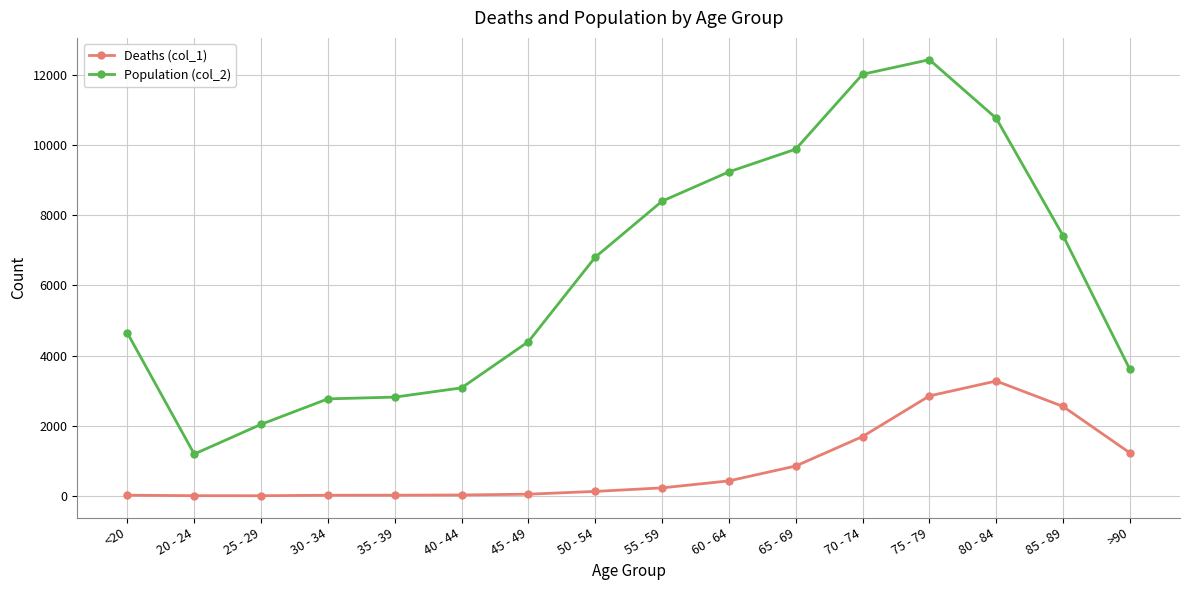

Is the value of Deaths (col_1) at 45 - 49 greater than the value of Population (col_2) at >90?

No